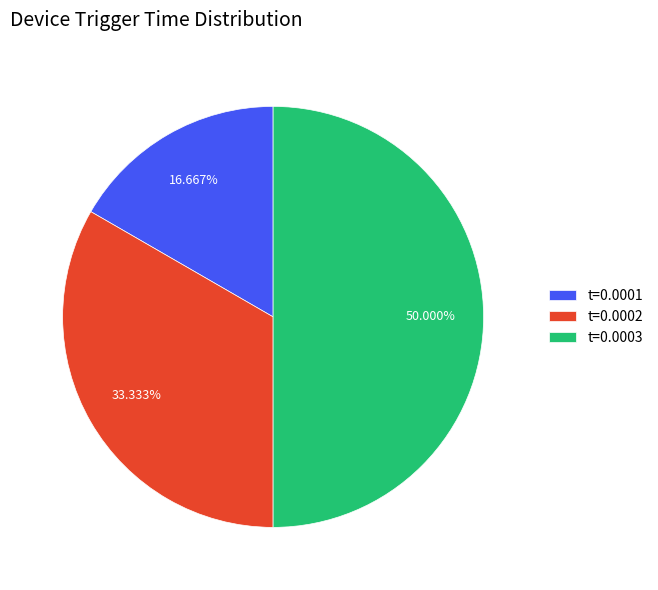

Is t=0.0001 the majority of the pie?

No